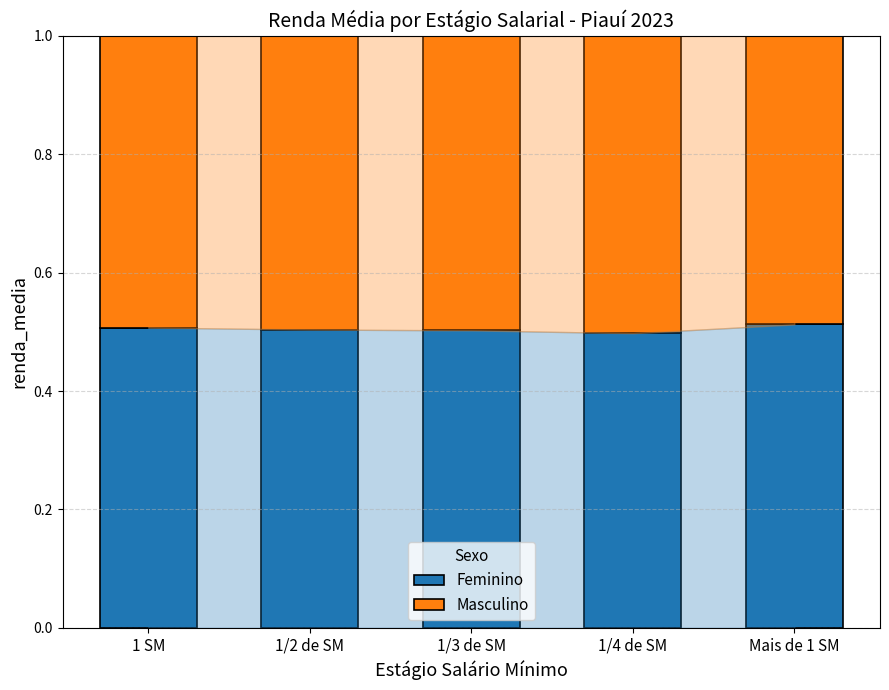

What is the total value across all series at Mais de 1 SM?

1.0